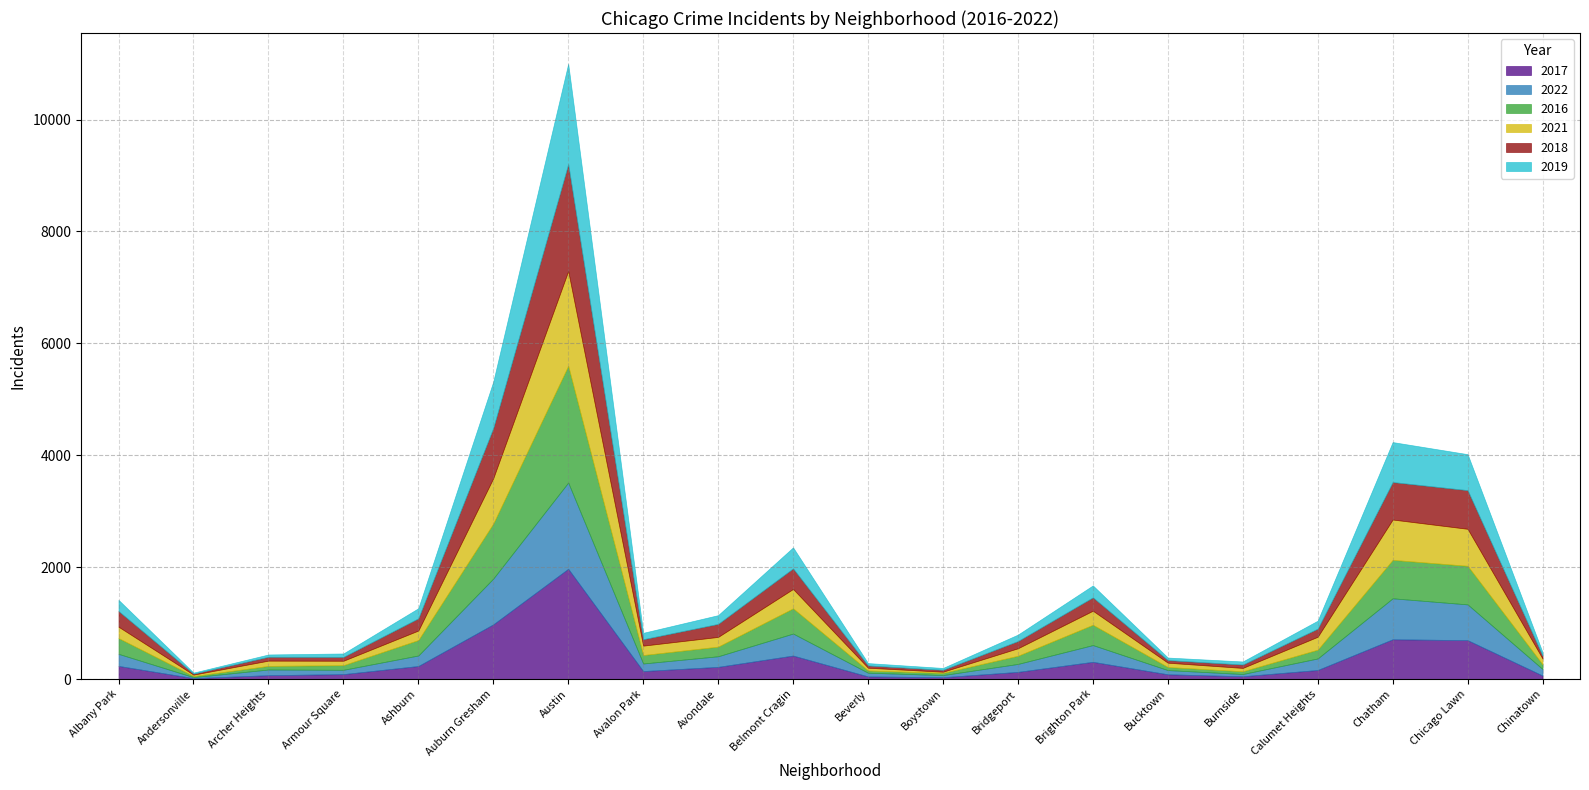

True or false: 2018 and 2019 intersect in this chart.

True